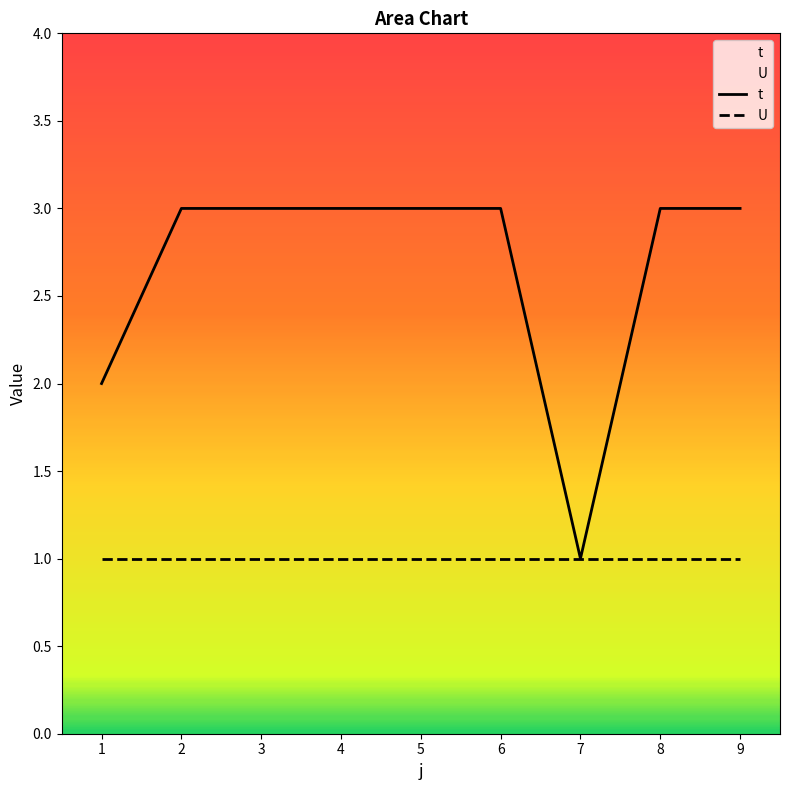

Which series changed the most between 8 and 9?

t